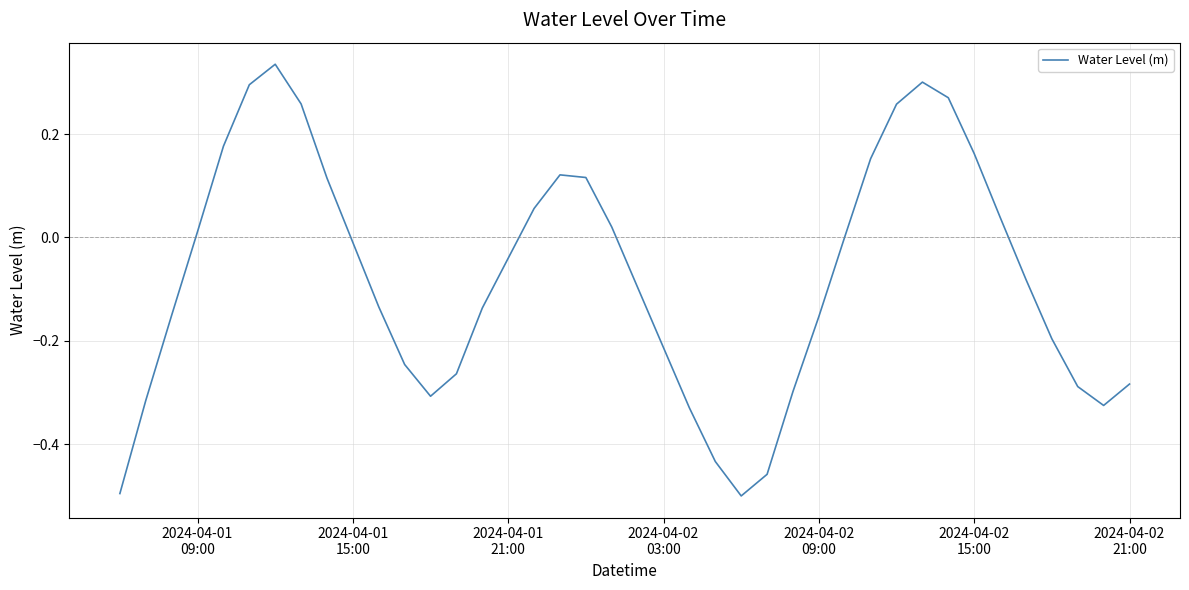

True or false: the data has more than 2 interior local peaks.

True